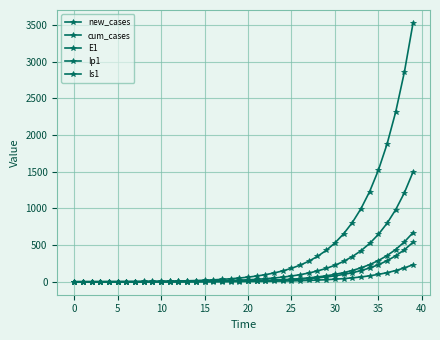

How many values in the Is1 series are below 9?

20